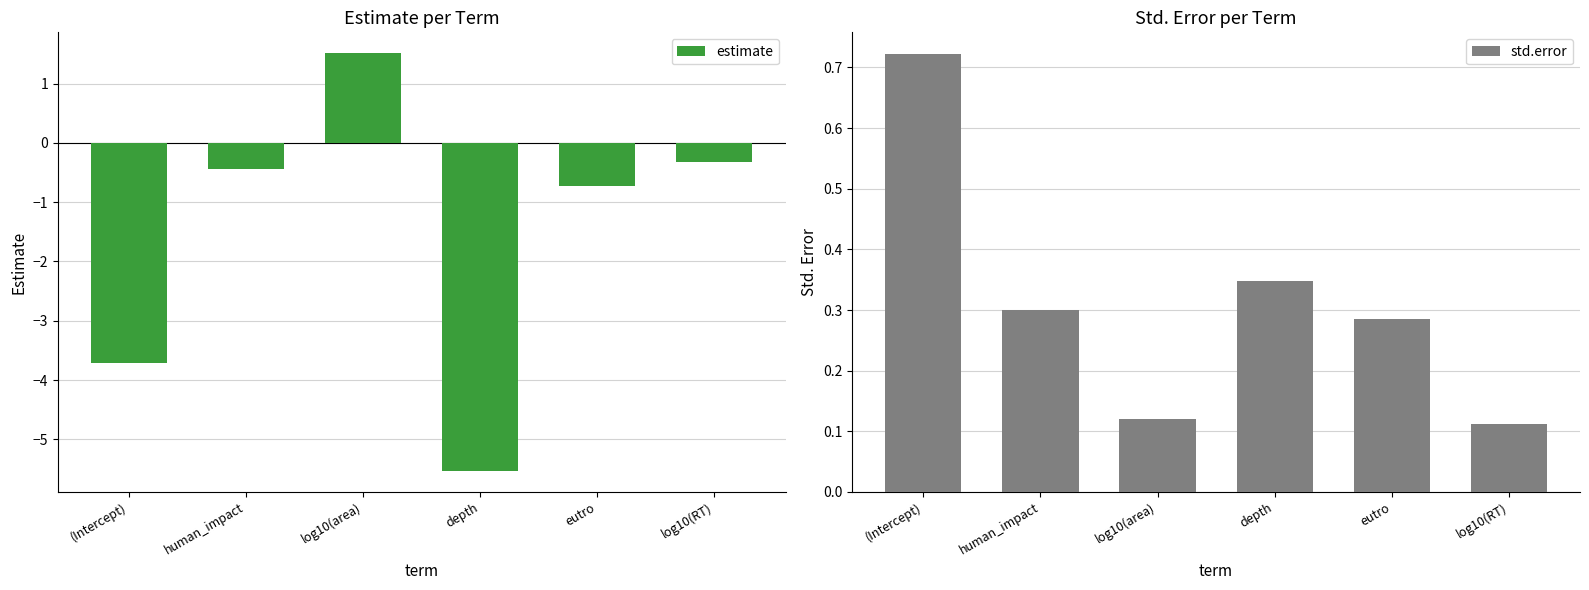

Where does the estimate series first go above 0?

log10(area)